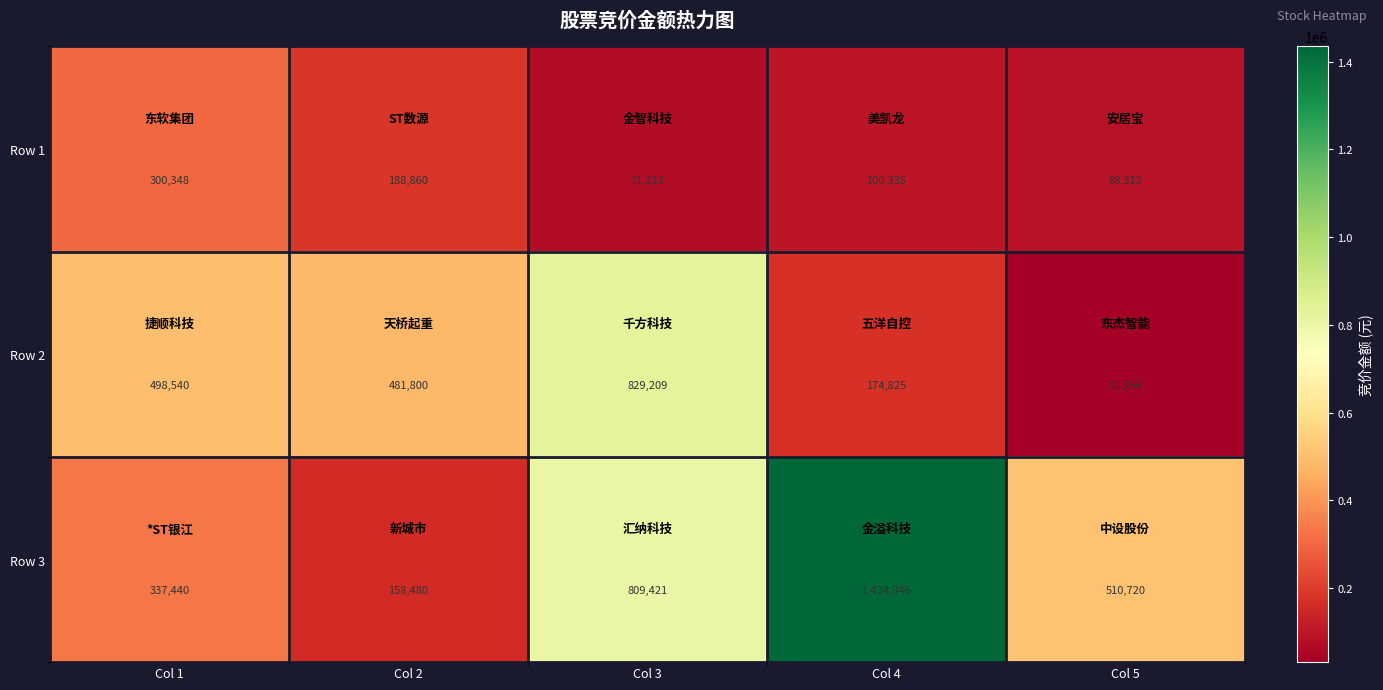

How many Row 3 values are between 337440 and 809421?

3